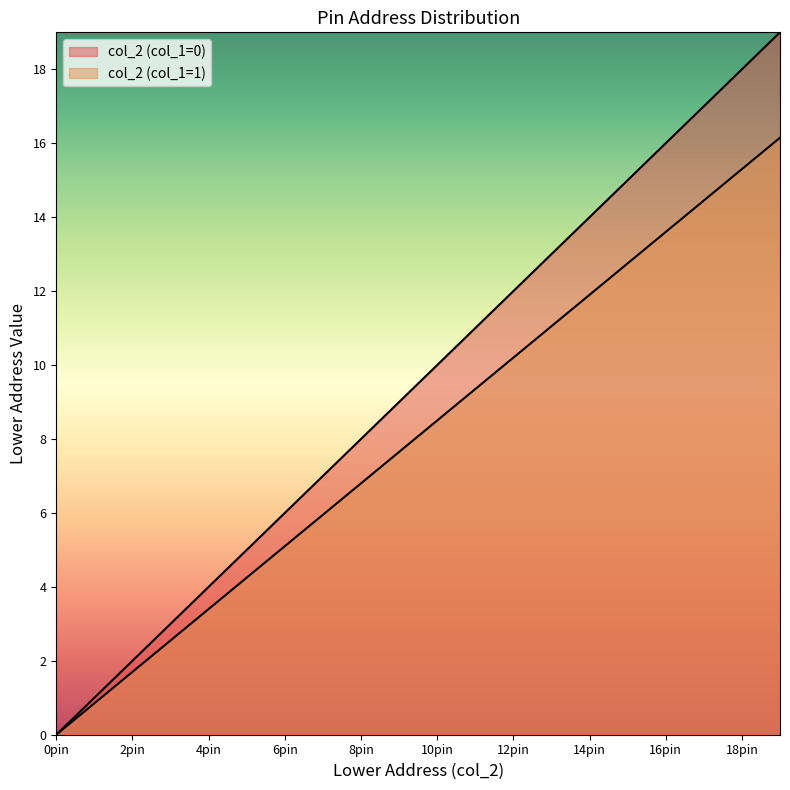

What is the difference between the second highest and second lowest values?

17